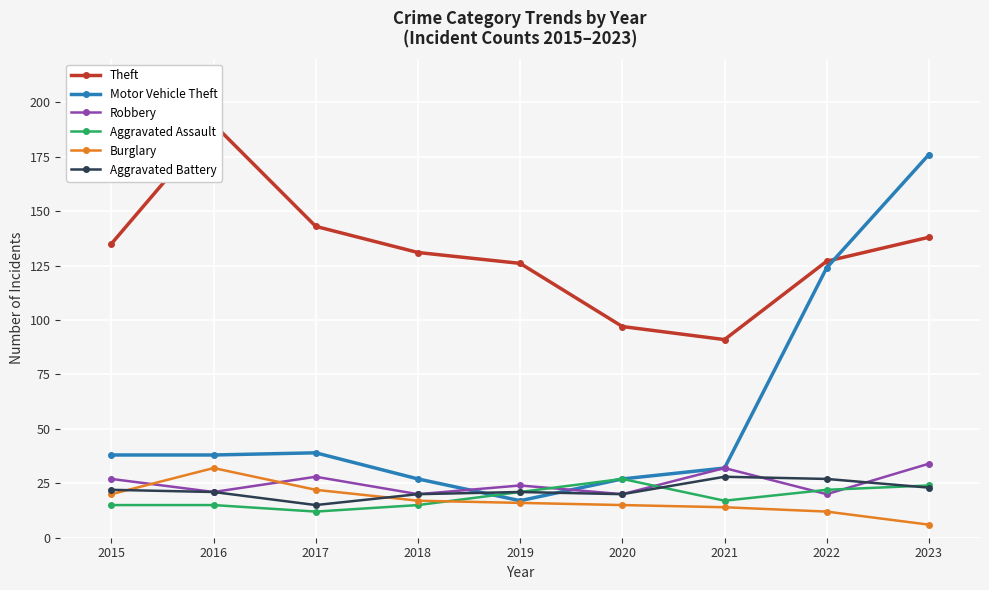

Reading right to left, list all the values displayed in this chart.

Theft: 138	127	91	97	126	131	143	190	135
Motor Vehicle Theft: 176	124	32	27	17	27	39	38	38
Robbery: 34	20	32	20	24	20	28	21	27
Aggravated Assault: 24	22	17	27	21	15	12	15	15
Burglary: 6	12	14	15	16	17	22	32	20
Aggravated Battery: 23	27	28	20	21	20	15	21	22